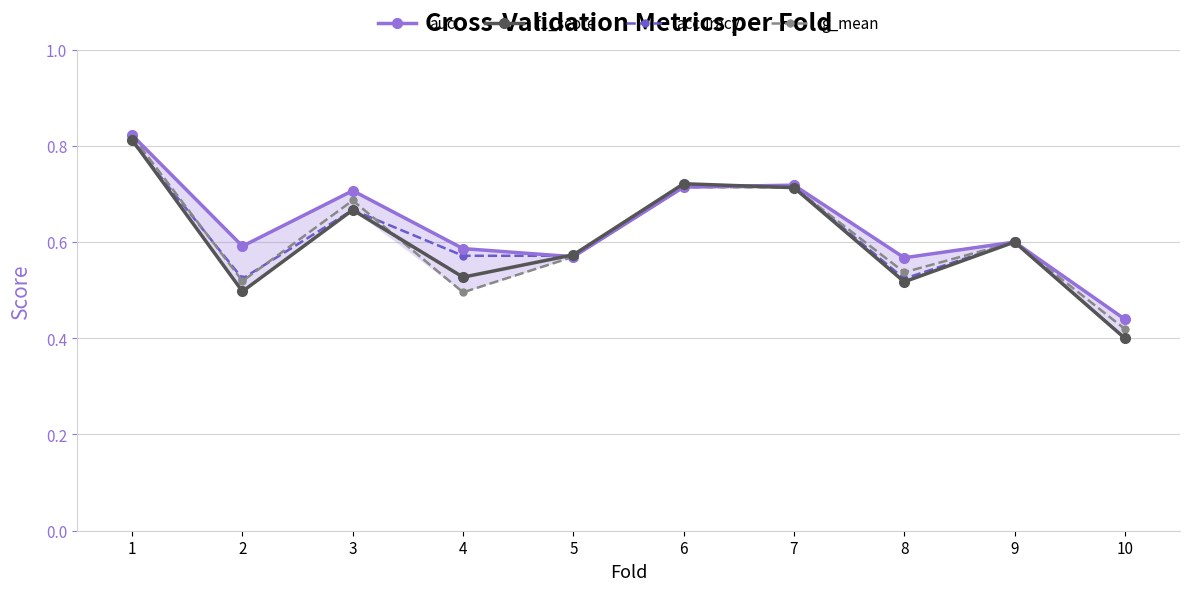

Is the value of accuracy at 1 greater than the value of auc at 6?

Yes